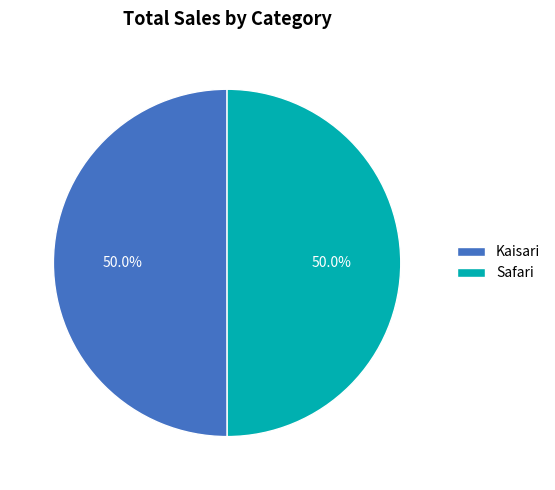

What percentage is the Kaisari slice, to the nearest percent?

50%